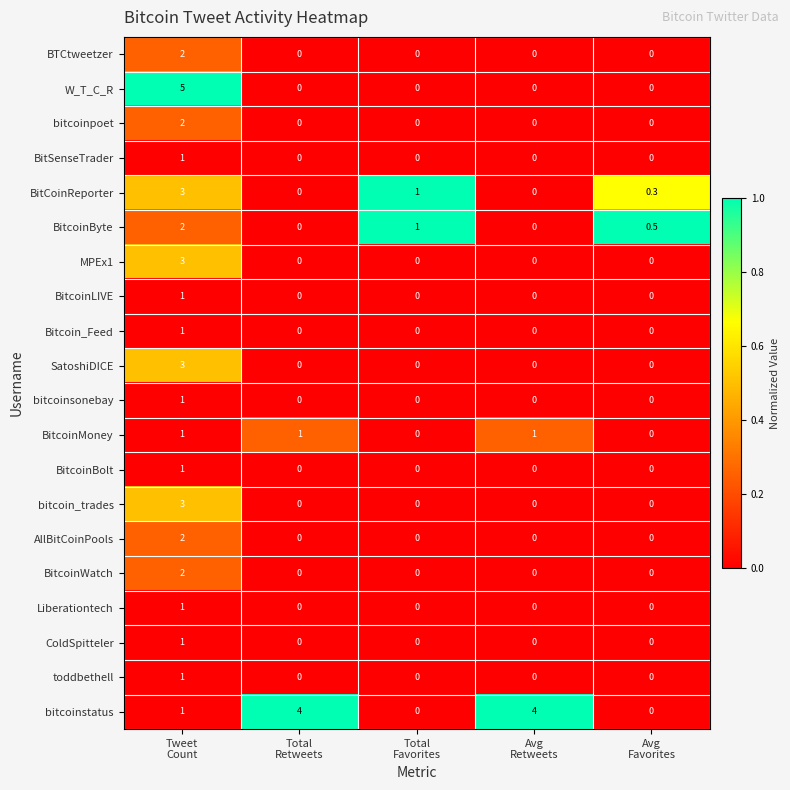

How many MPEx1 values are between 0 and 1?

4